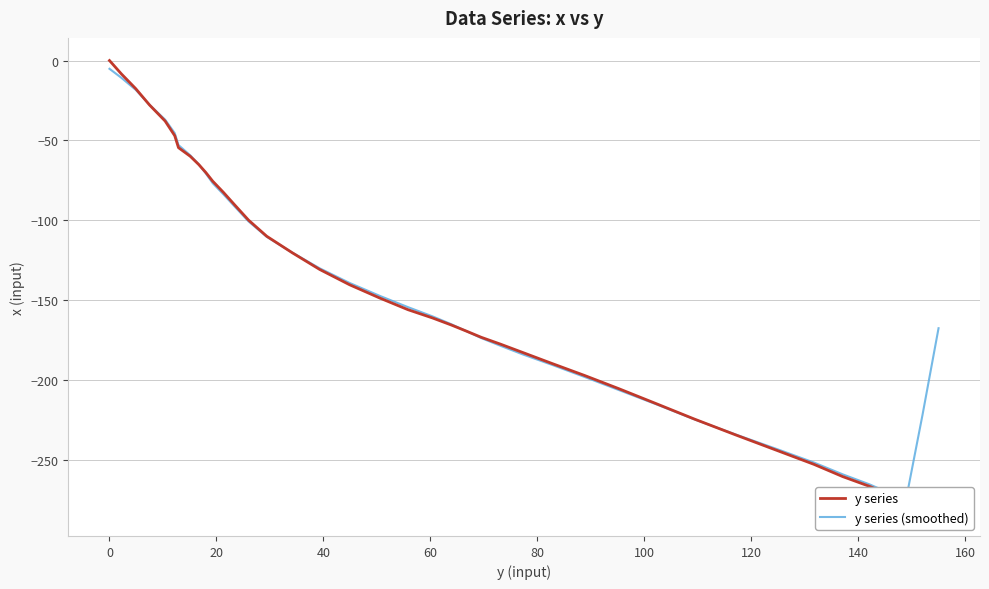

Rank the series by their average value, from lowest to highest.

y series, y series (smoothed)